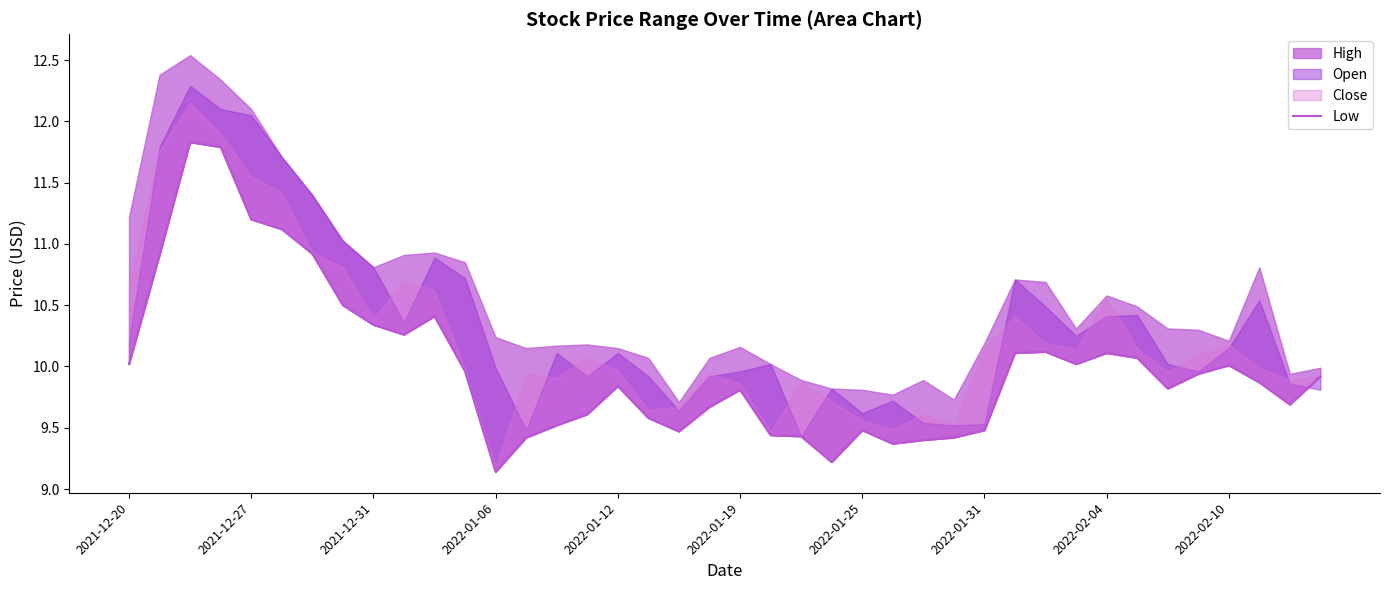

Approximately how many times larger is the value at 13 compared to 14?

1.0